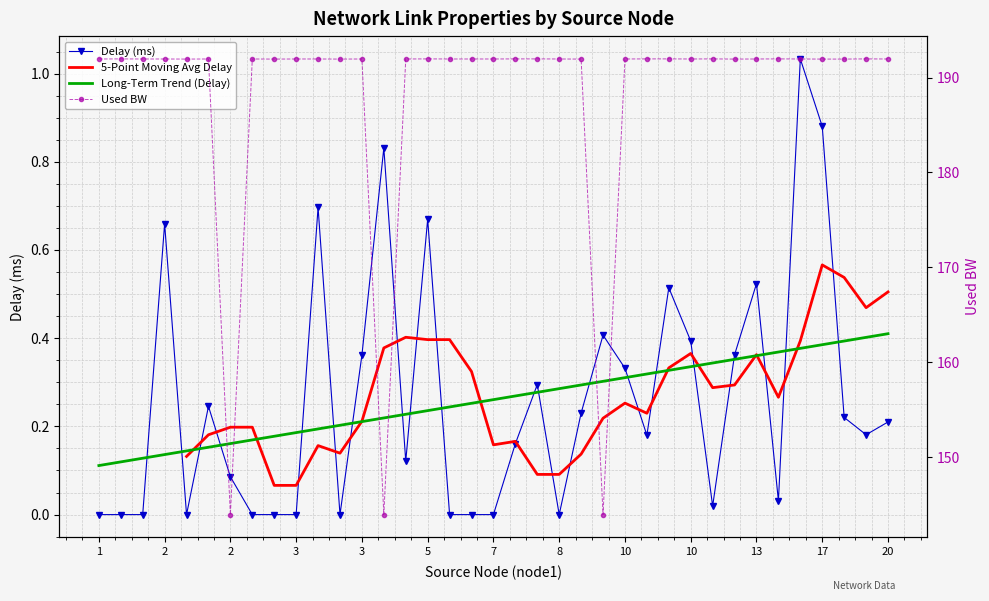

List the series in order of their peak value, lowest first.

delay, used_bw